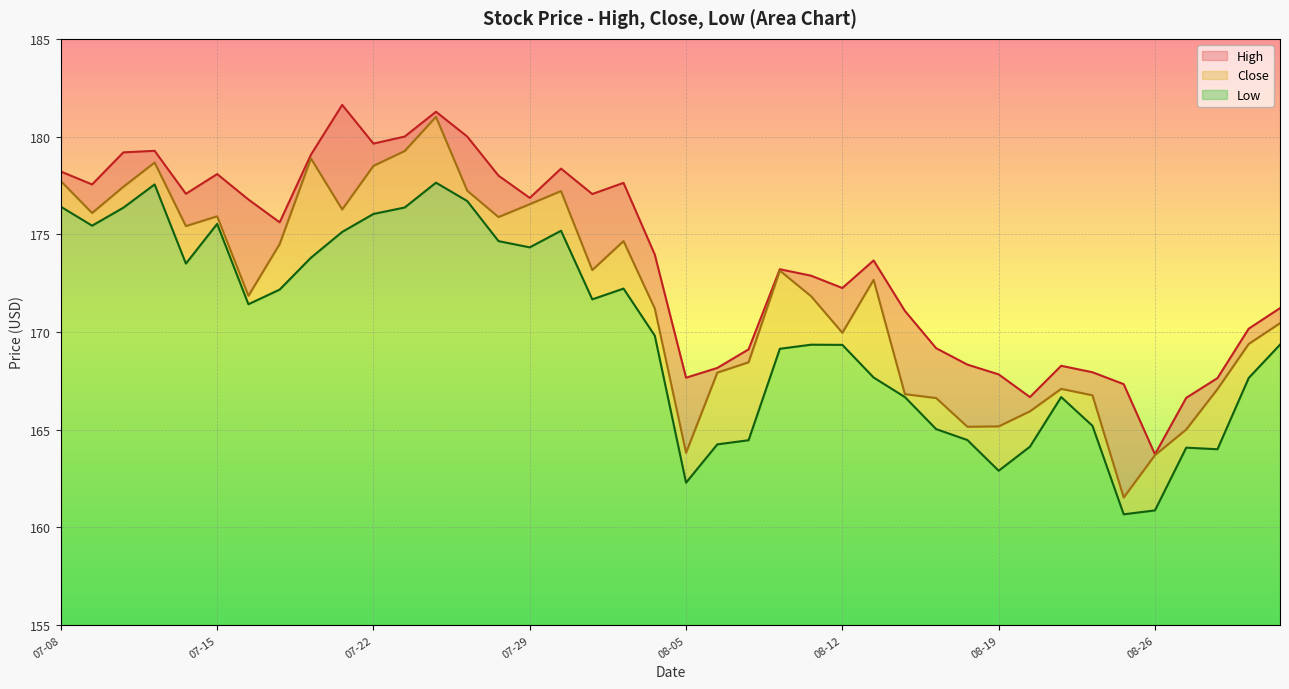

True or false: High and Low cross at least once.

False